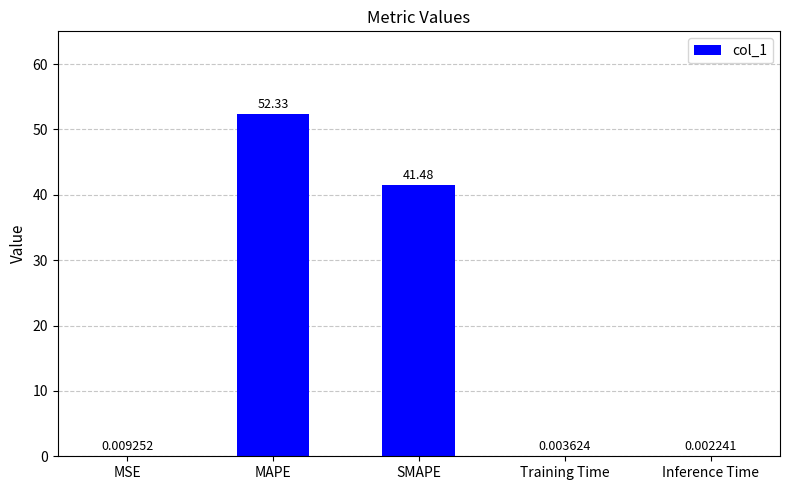

What is the sum of all values?

93.8